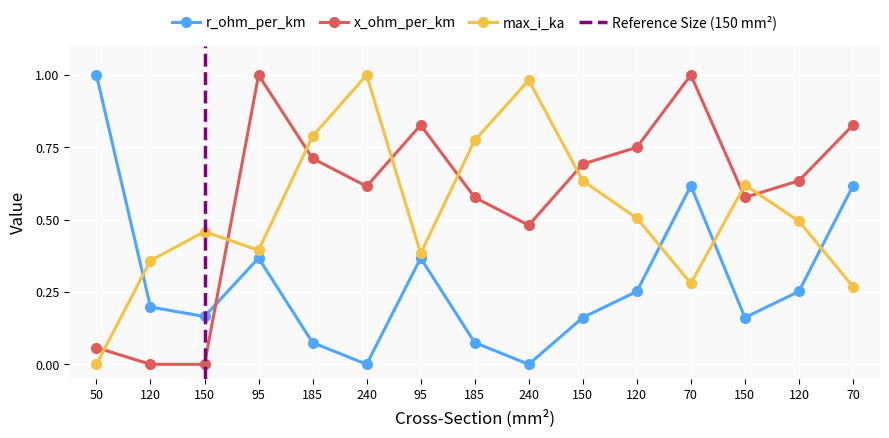

At 185, list the series in order from smallest to largest.

r_ohm_per_km, x_ohm_per_km, max_i_ka